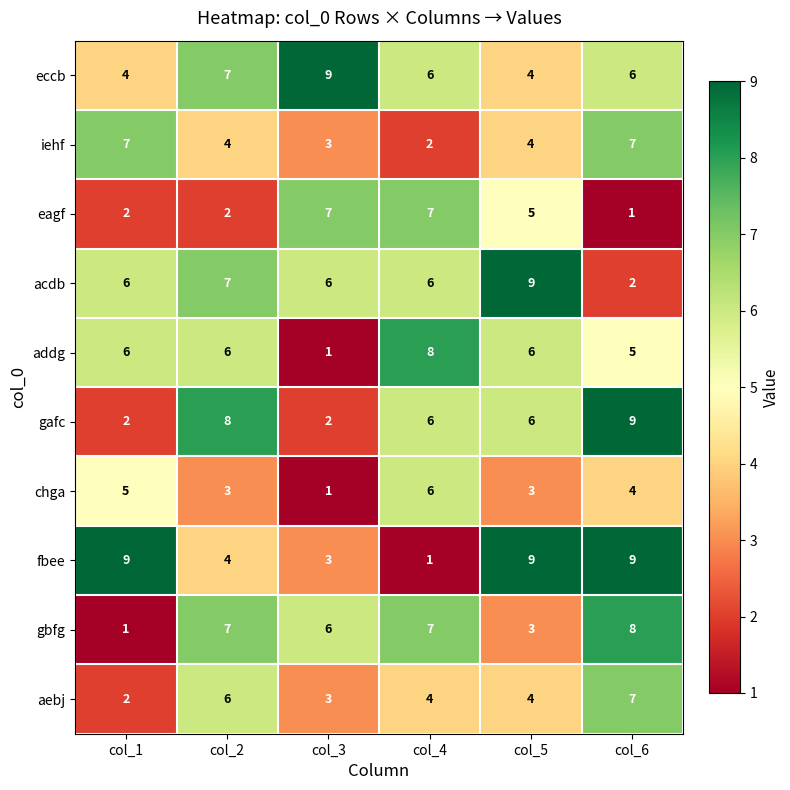

At which category is the sum across all series the highest?

col_6